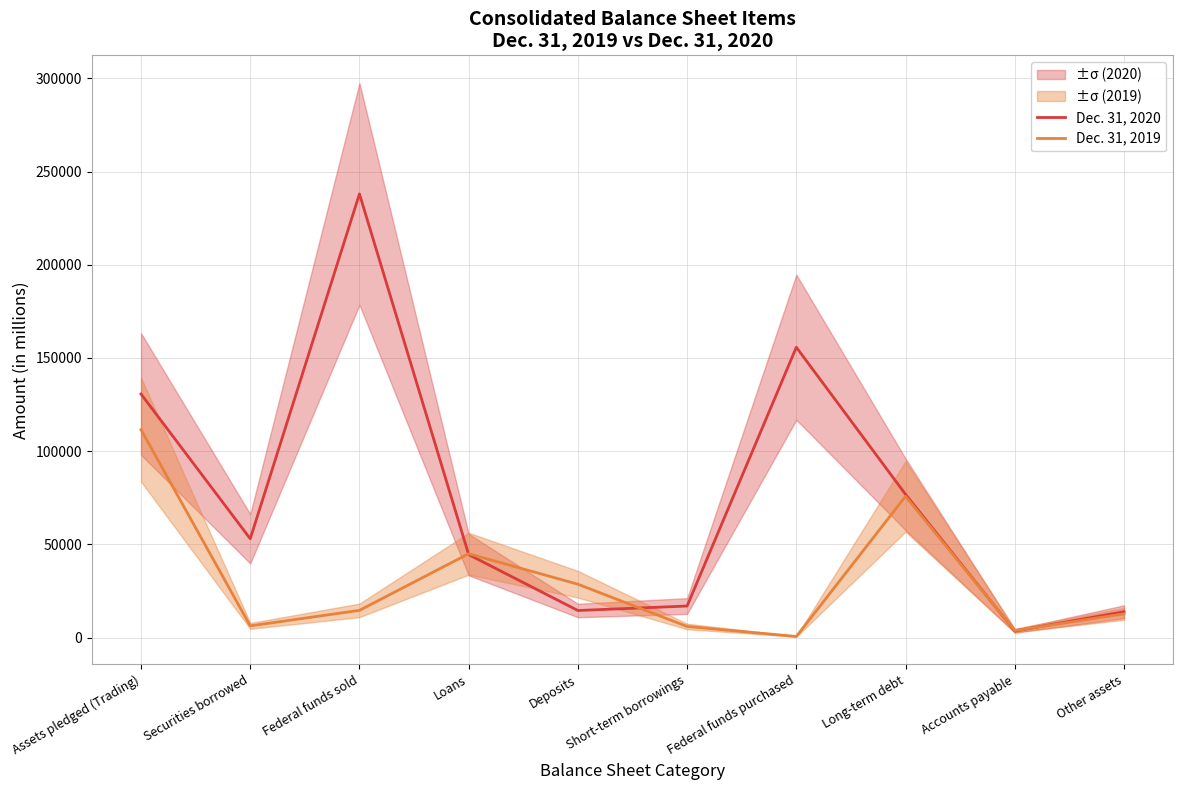

Does the chart have visible grid lines?

Yes